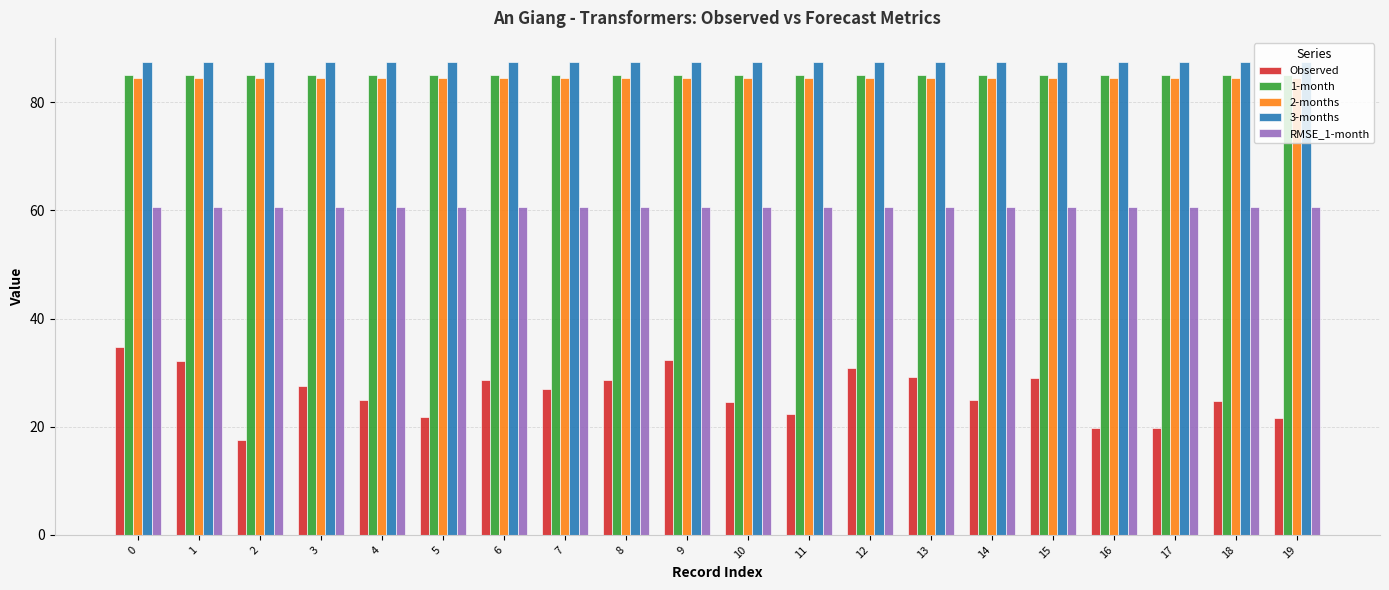

Which series has the widest spread of values?

Observed